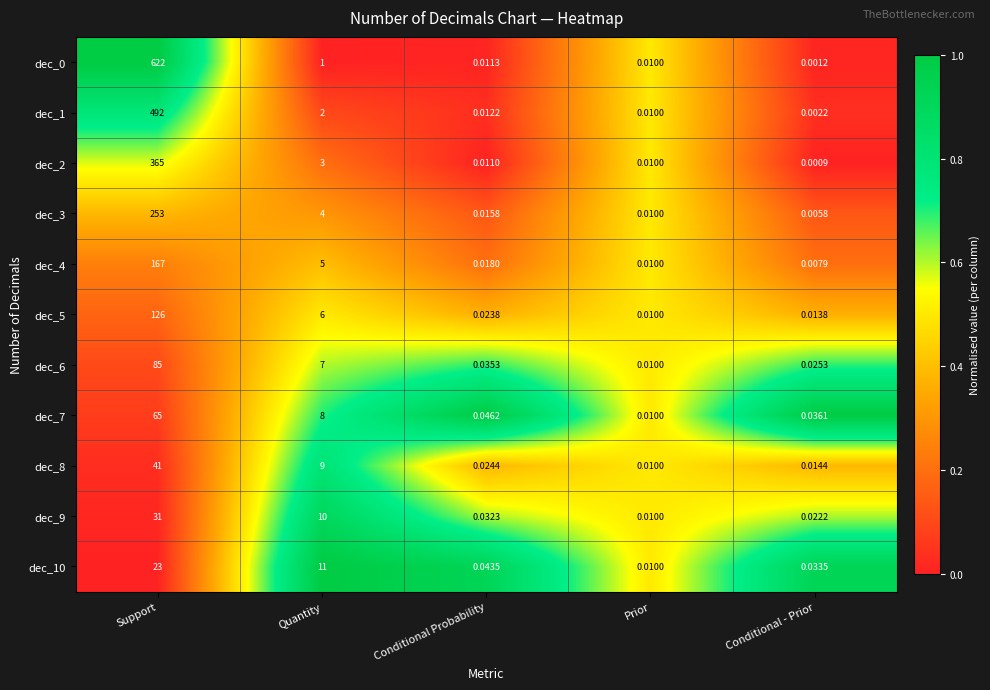

At which category is the sum across all series the highest?

Support